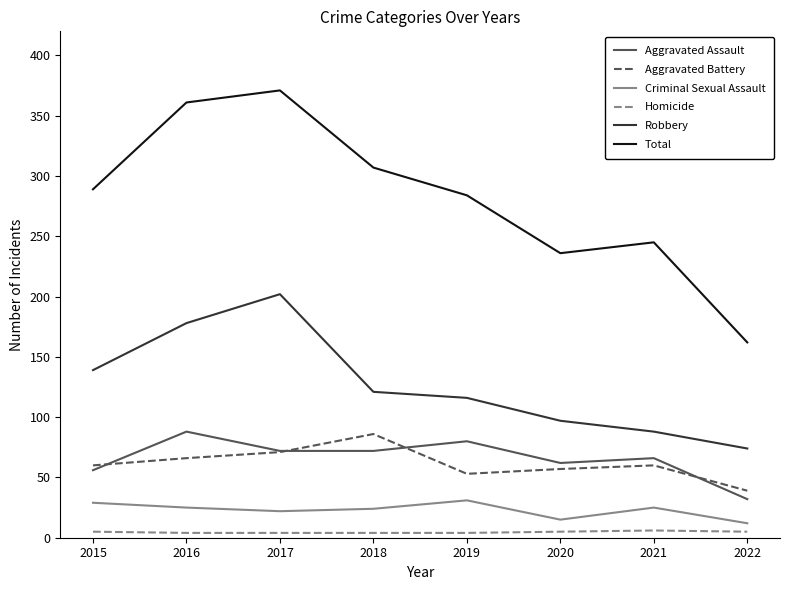

Between 2021 and 2022, which series saw the biggest shift?

Total